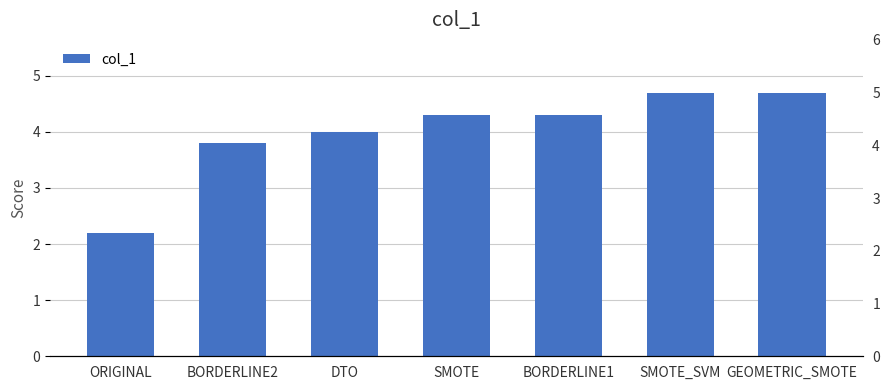

Which has a higher value, ORIGINAL or SMOTE?

SMOTE